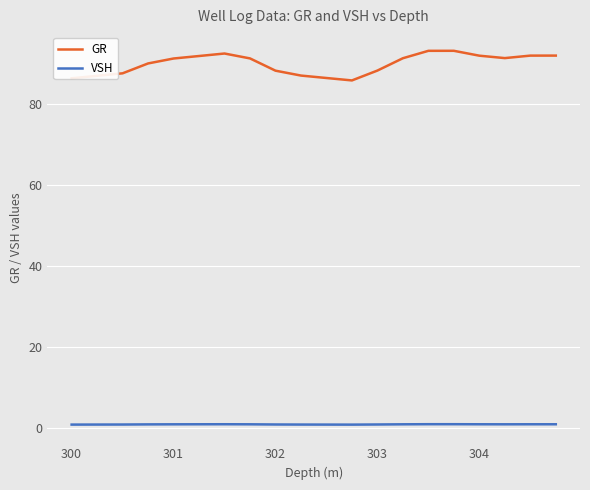

Which series has the largest range (max minus min)?

GR